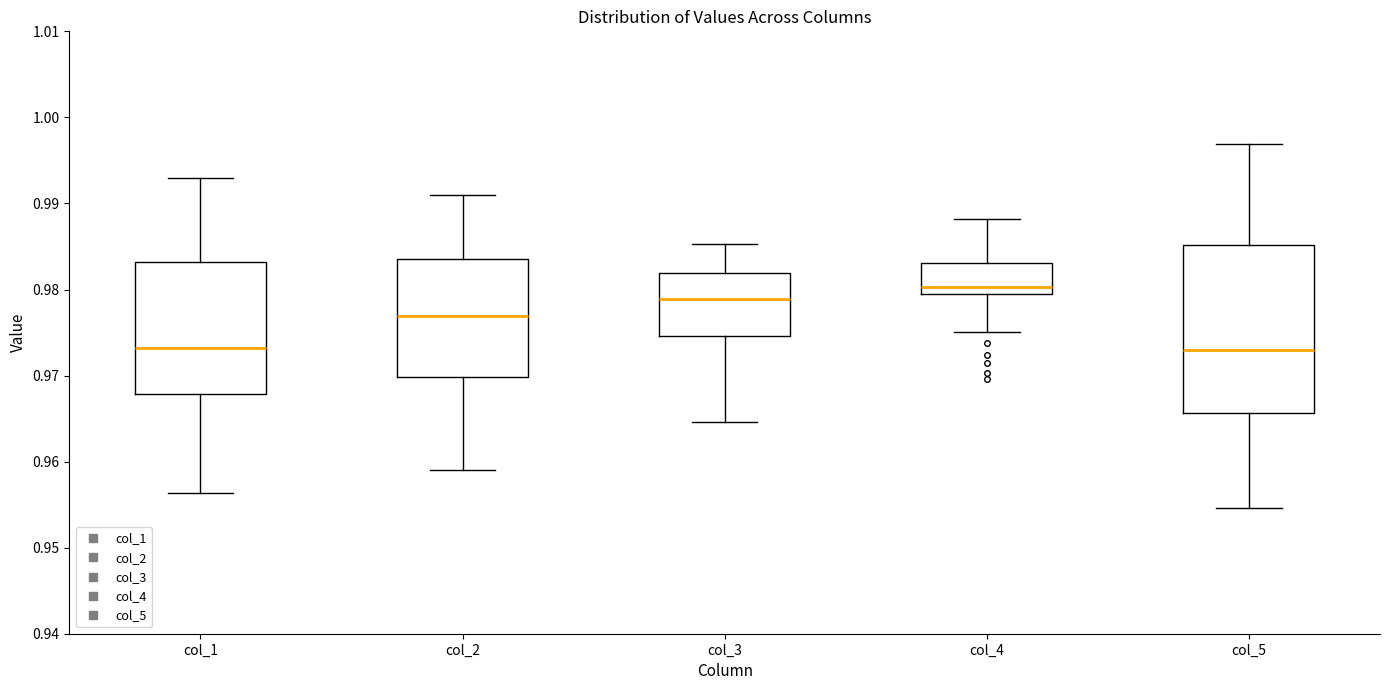

Where does the lower whisker of the box for col_5 end on the y-axis? The values are not printed on the chart, so give them approximately, as read against the axis.

0.955